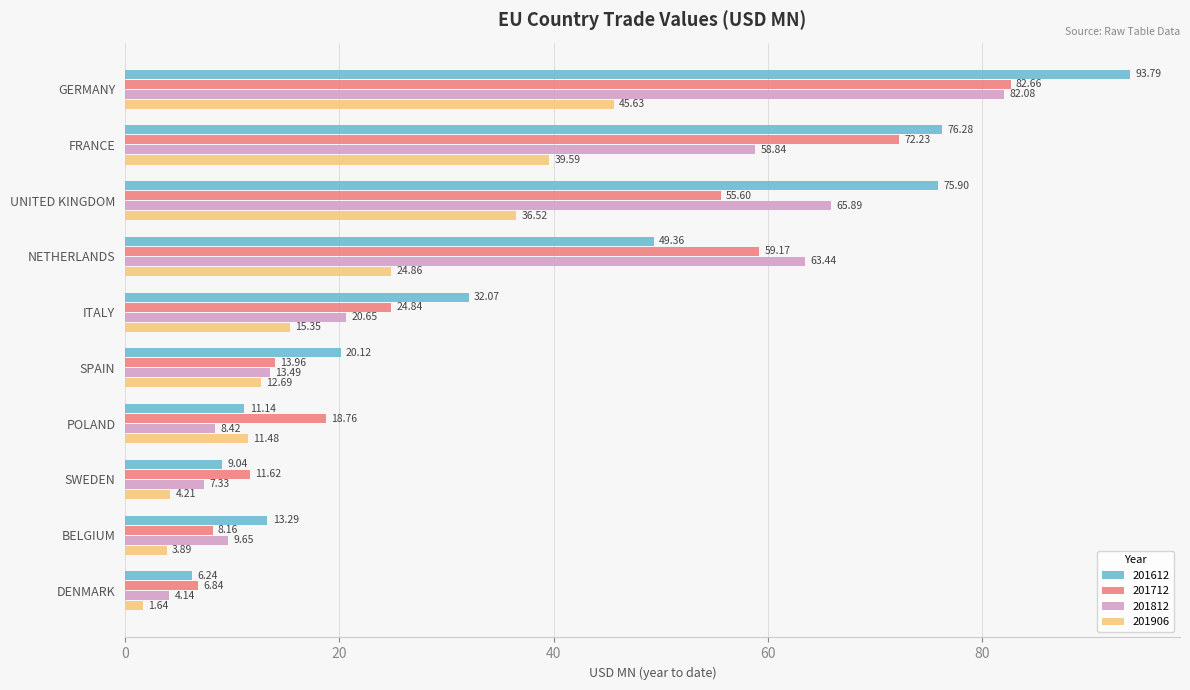

What is the greatest value displayed?

93.8